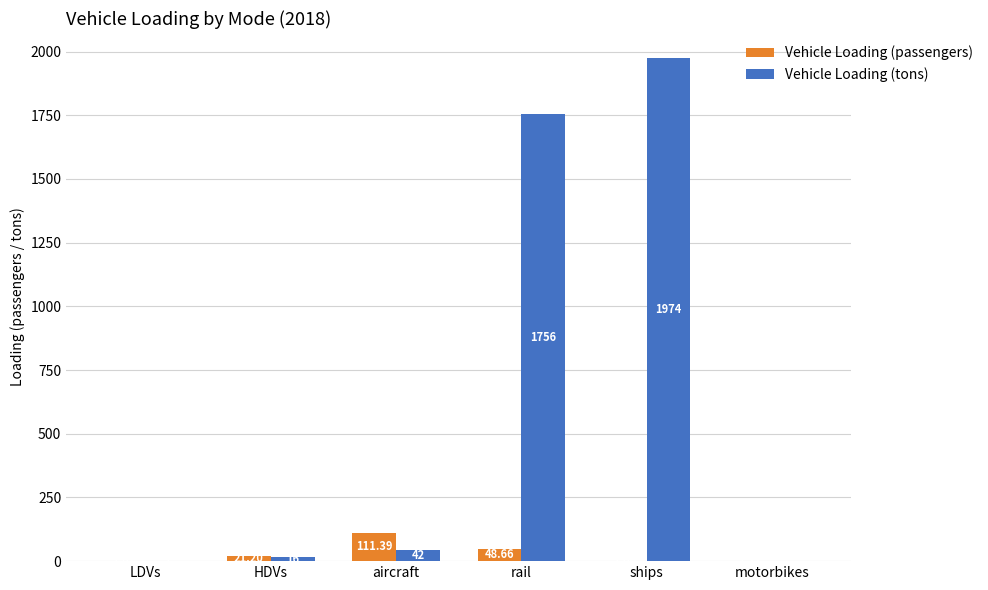

What is the sum of the Vehicle Loading (tons) values at rail and motorbikes?

1756.0